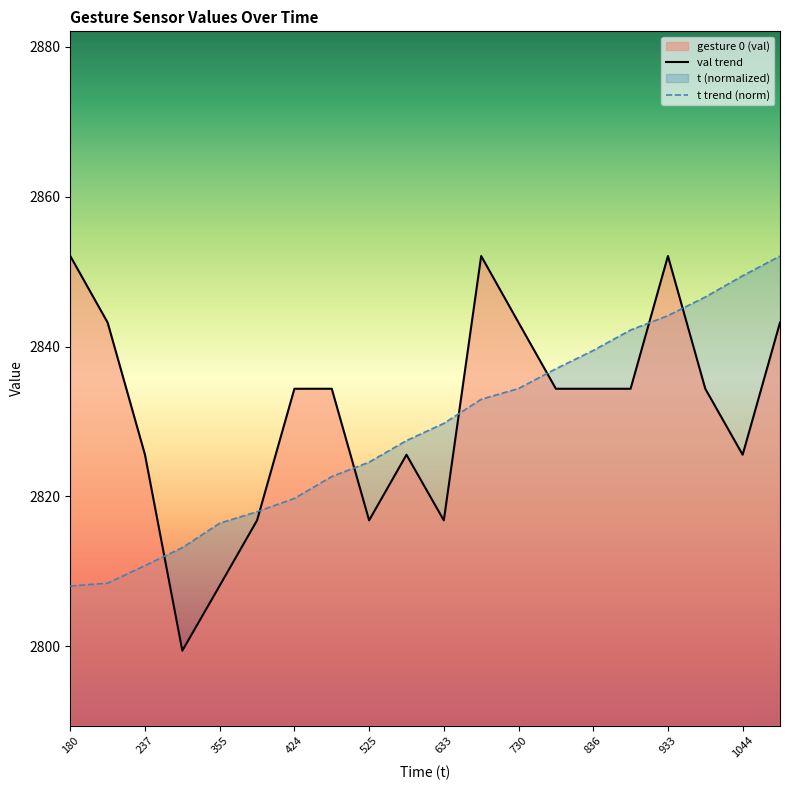

How many interior local peaks does the gesture 0 series have?

3